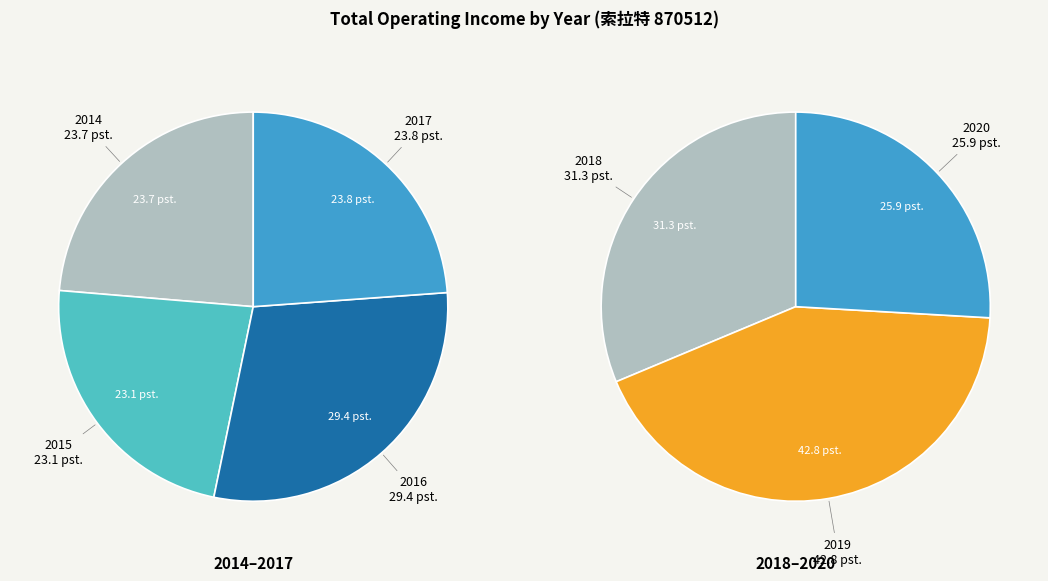

Is it true that 2015 is 12% of the pie?

True